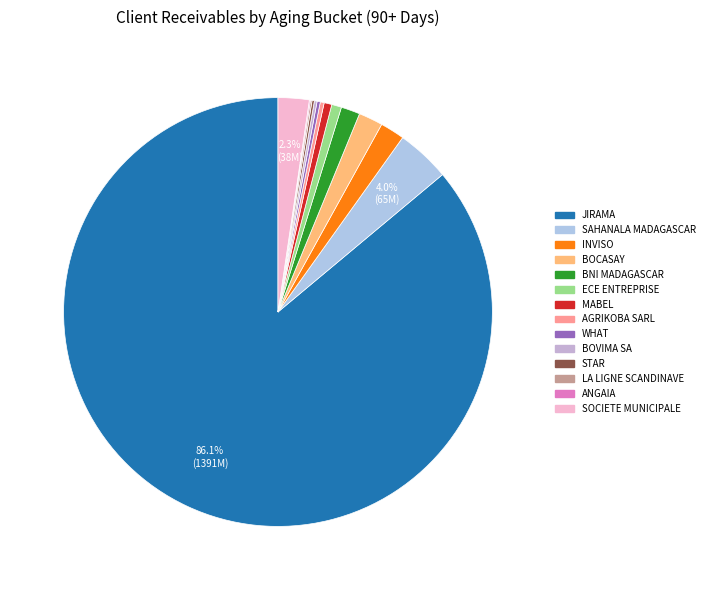

How many segments does this pie chart have?

14